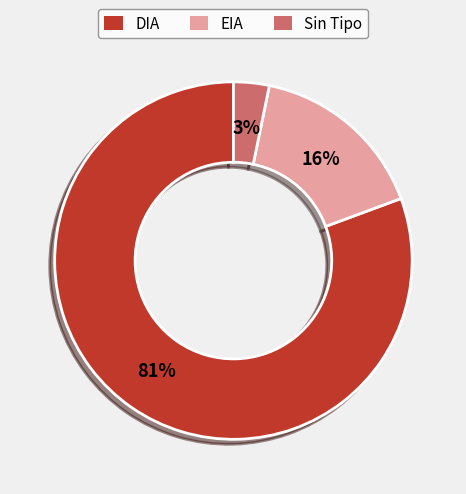

True or false: DIA accounts for 71% of the total.

False